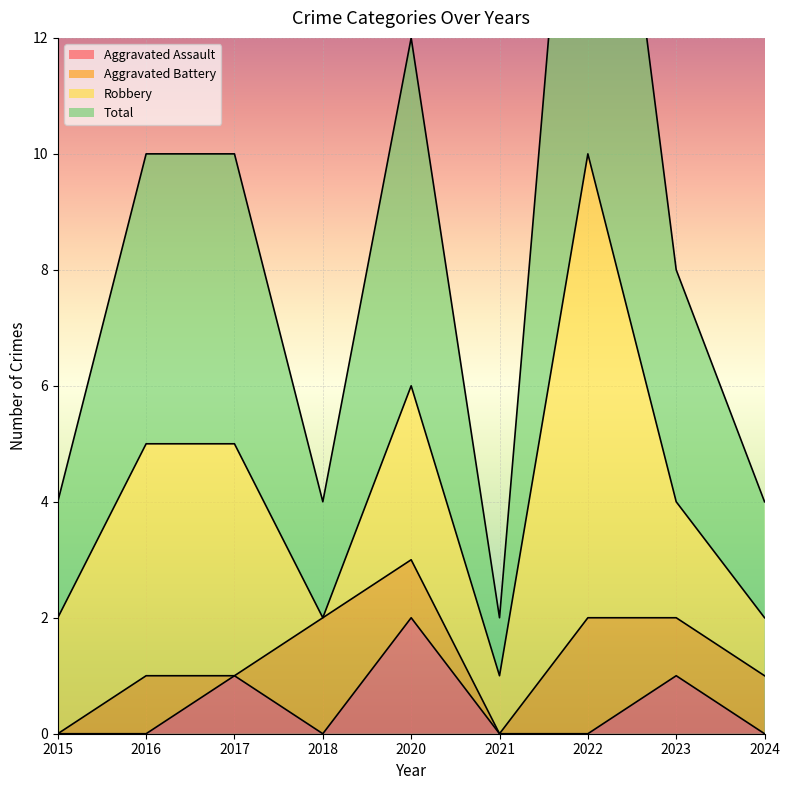

True or false: Aggravated Assault has a value of 0 at 2024.

True